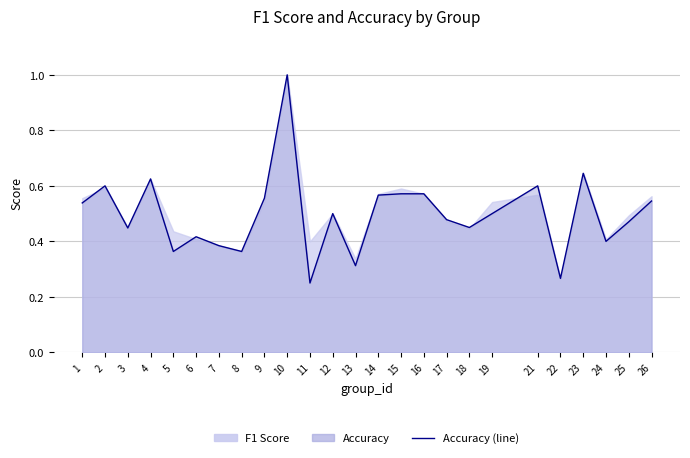

What is the approximate value at 5?

0.4